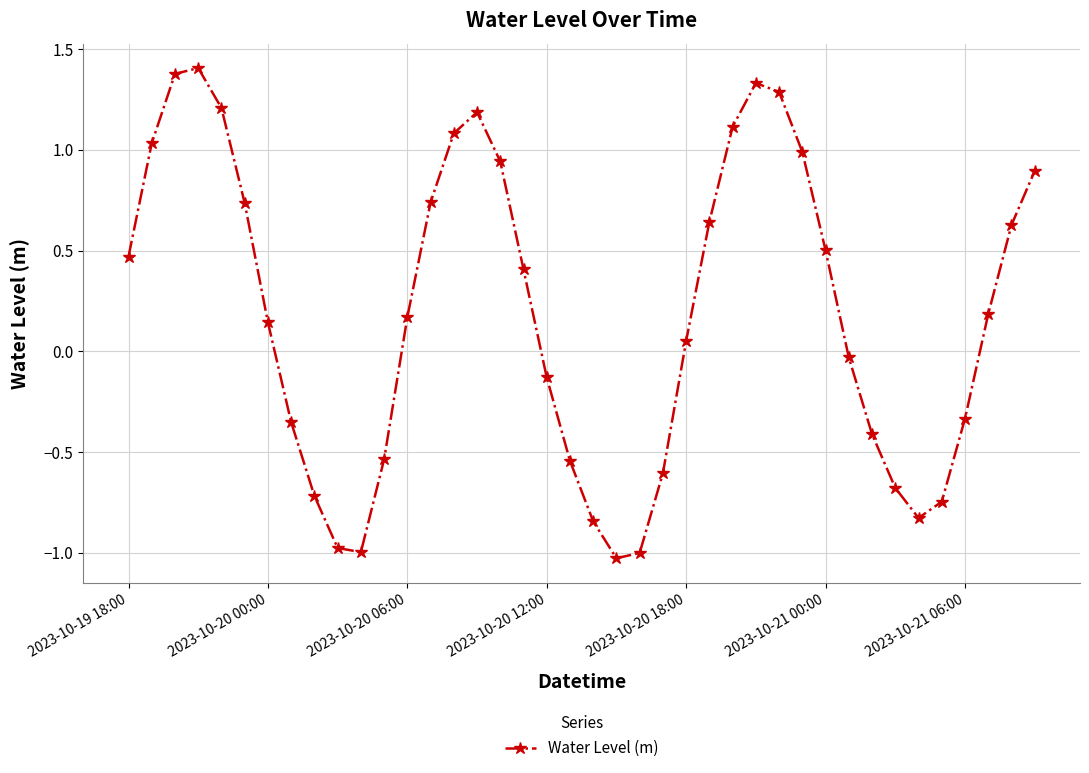

How many points are higher than both their immediate neighbors (excluding endpoints)?

3